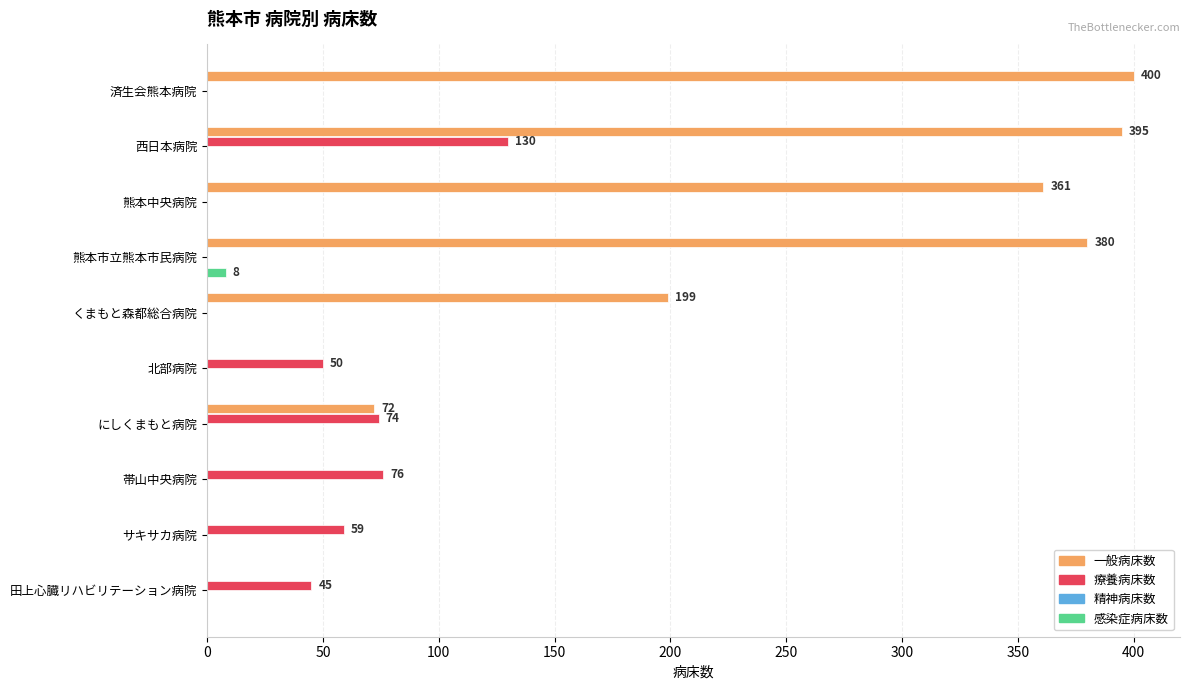

At which category is the sum across all series the highest?

西日本病院